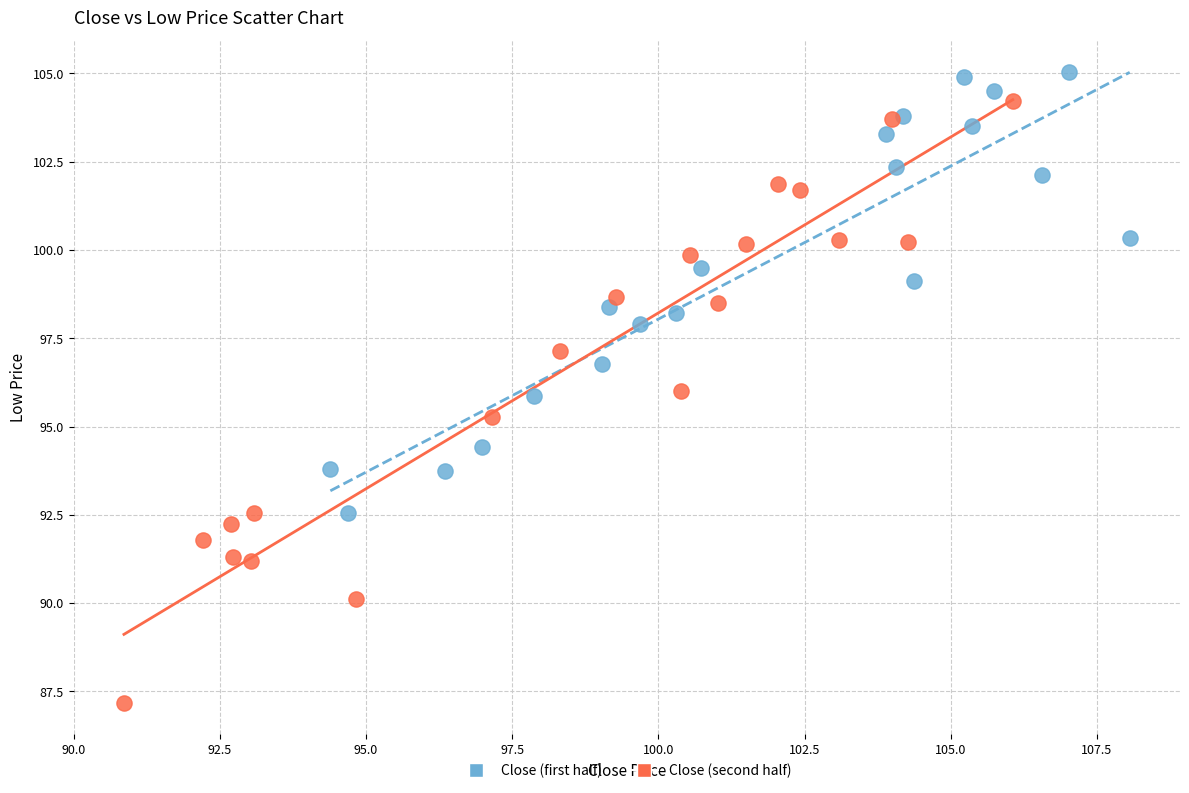

Which series has the largest Y range (max minus min)?

Close (second half)